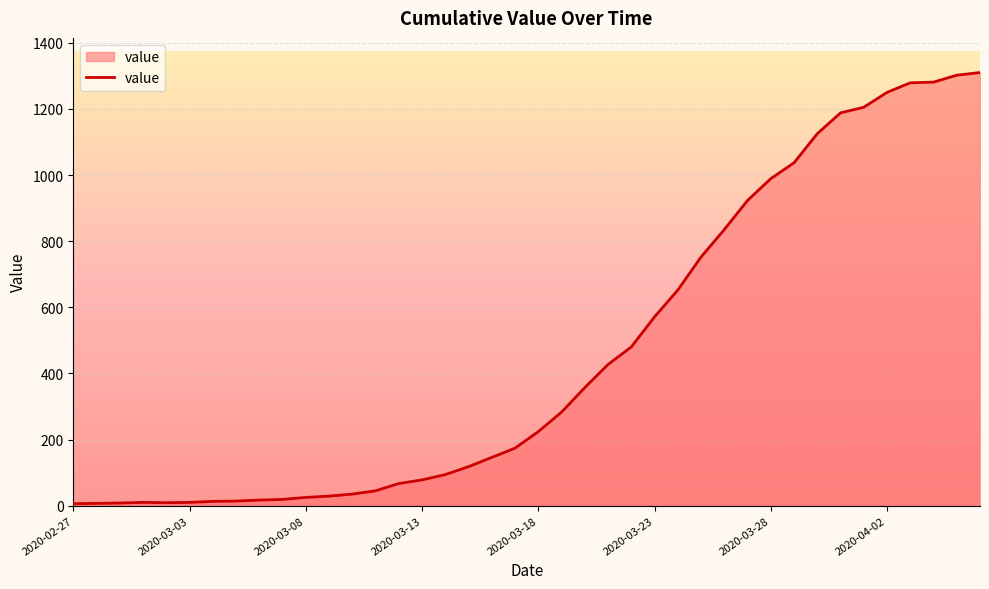

What is the greatest value displayed?

1310